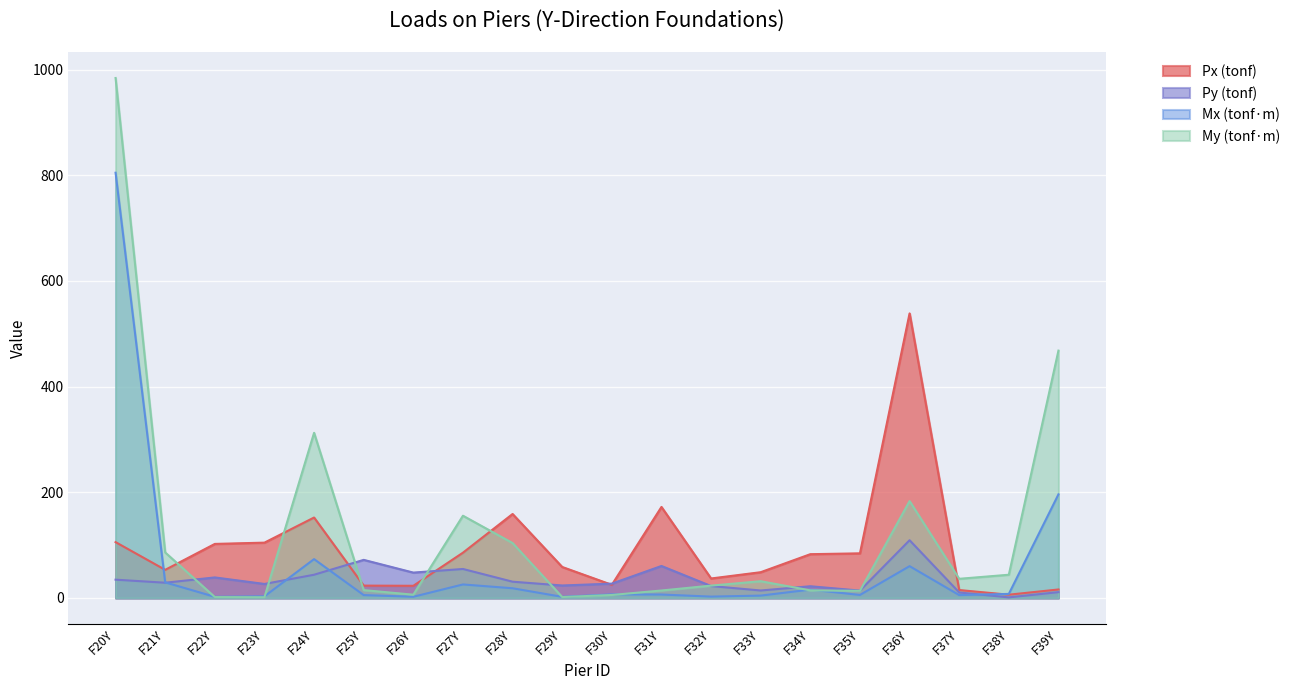

What is the label of the 15th point from the right?

F25Y